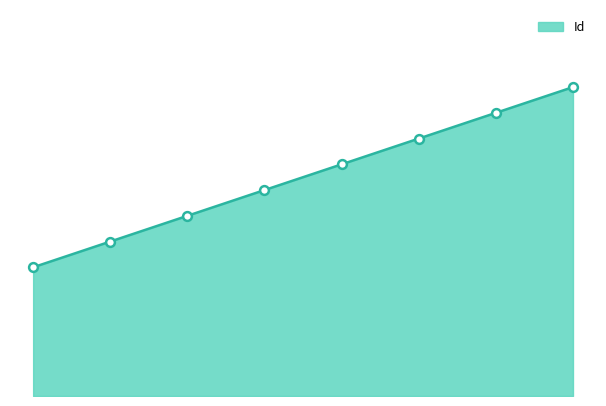

Does the chart have visible grid lines?

No